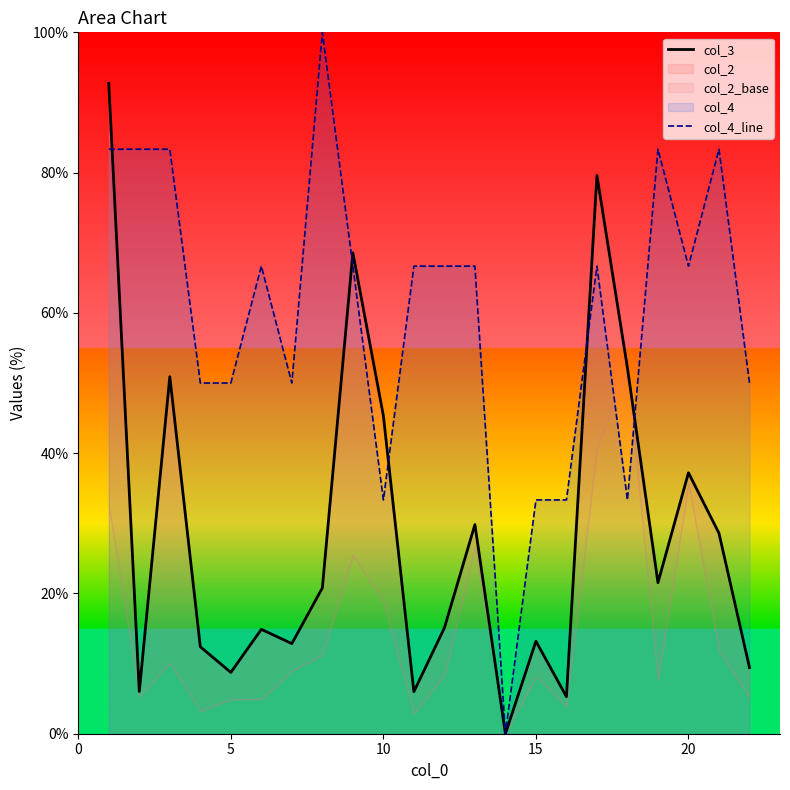

True or false: col_4_line has more than 1 interior local peaks.

True